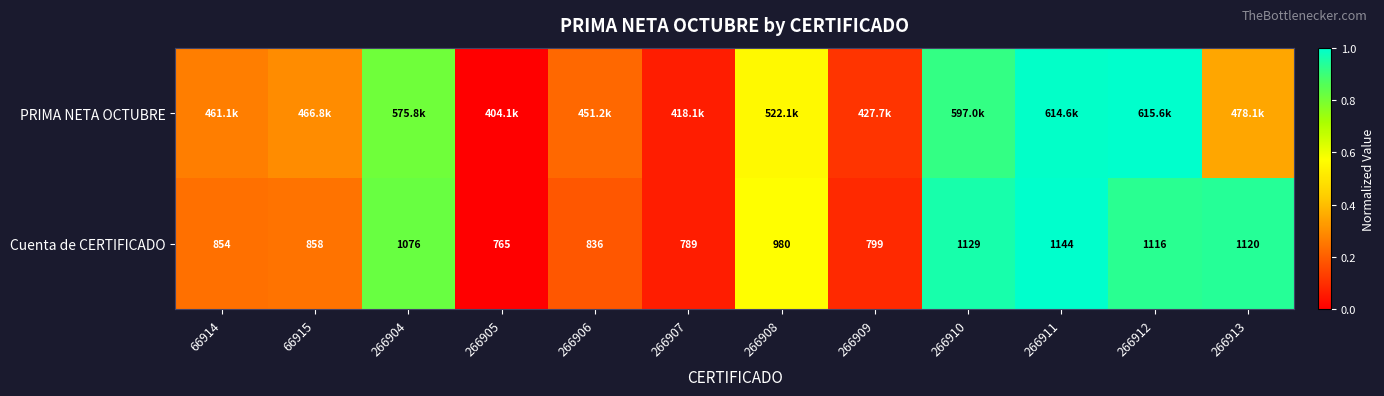

Is the value of PRIMA NETA OCTUBRE at 266906 greater than the value of Cuenta de CERTIFICADO at 266906?

Yes